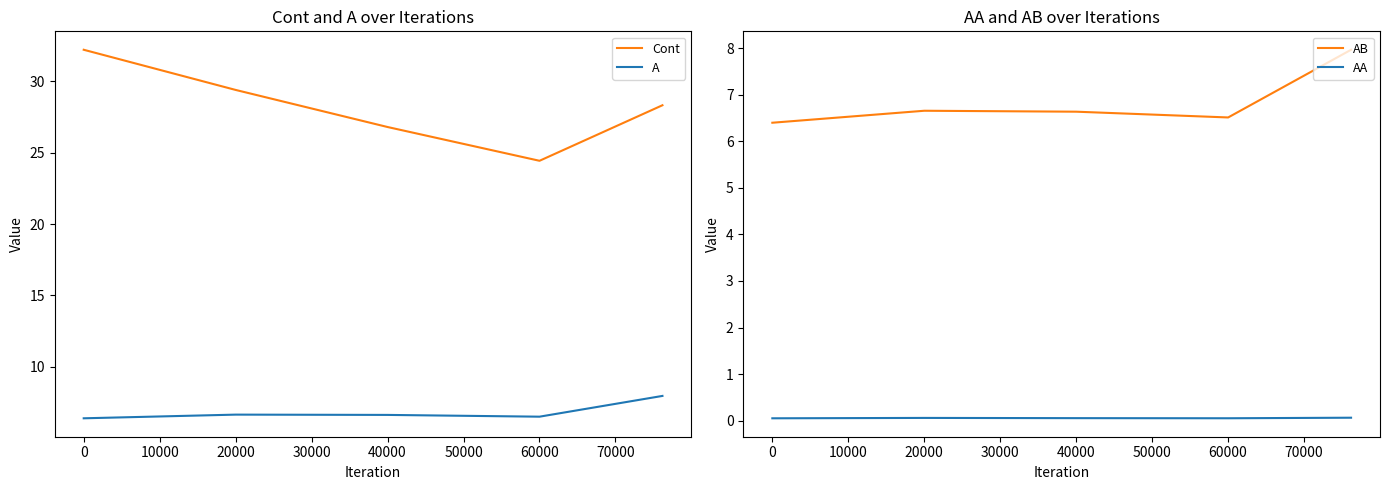

True or false: A and Cont intersect in this chart.

False